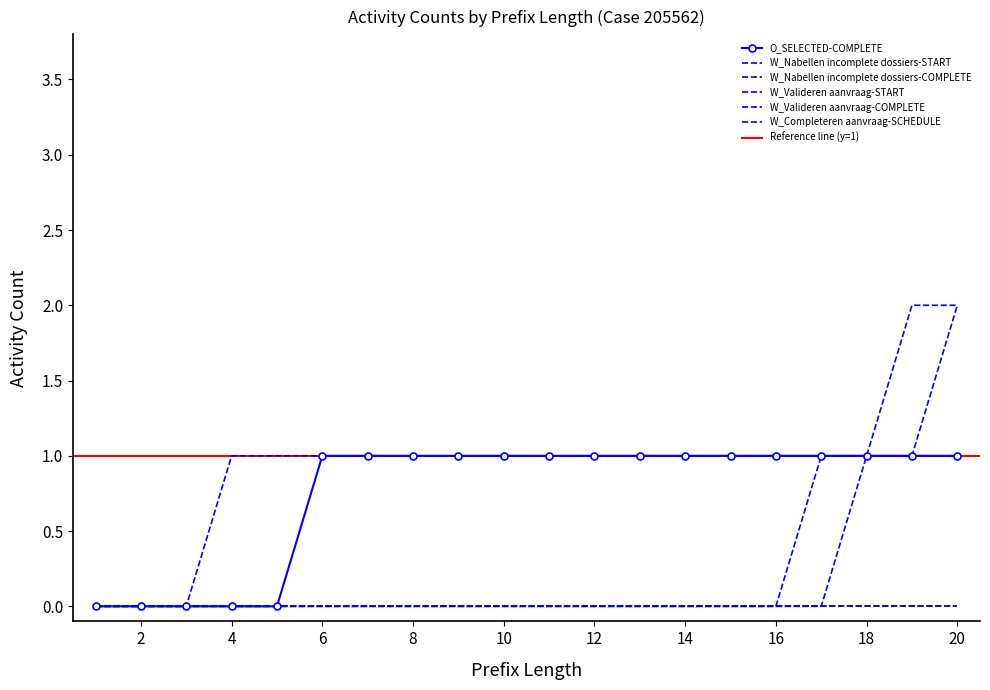

How many data points does each series have?

20